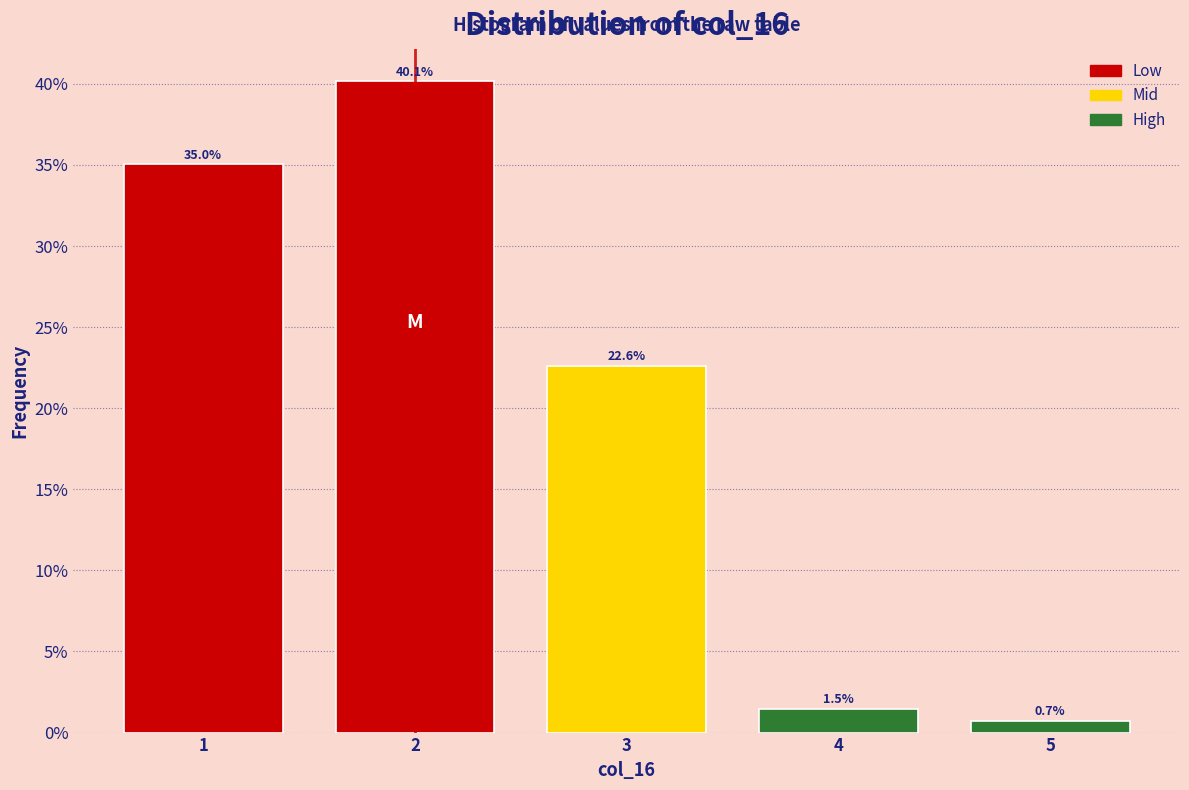

Reading left to right, what are all the values shown in this chart?

35.0	40.1	22.6	1.5	0.7